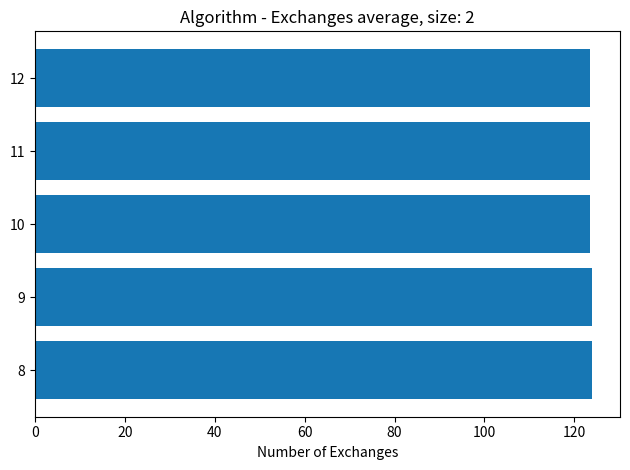

The chart shows a value of 123.5 at 10. True or false?

True